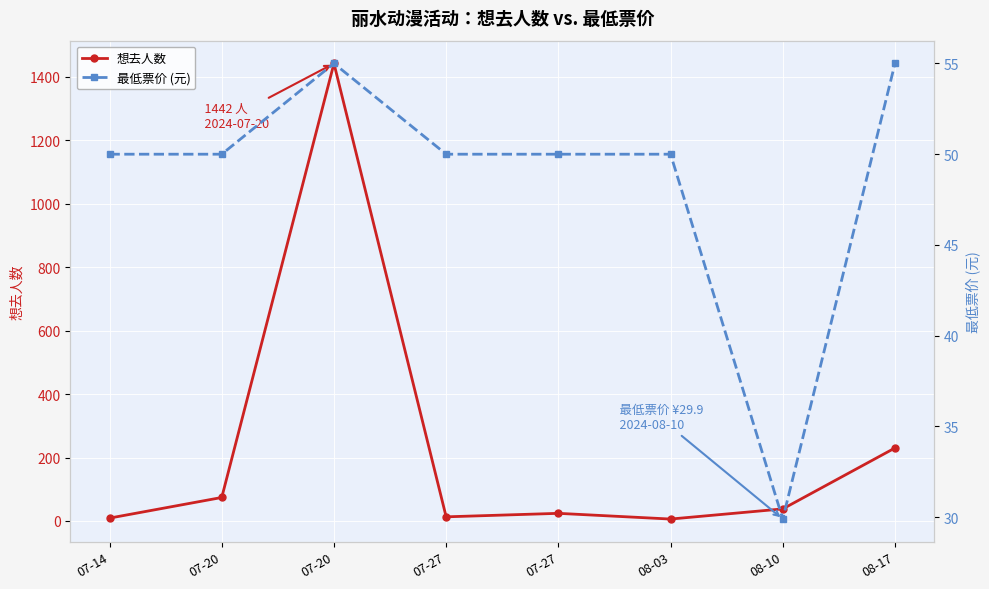

What is the difference between the highest and lowest values at 07-27?

37.0